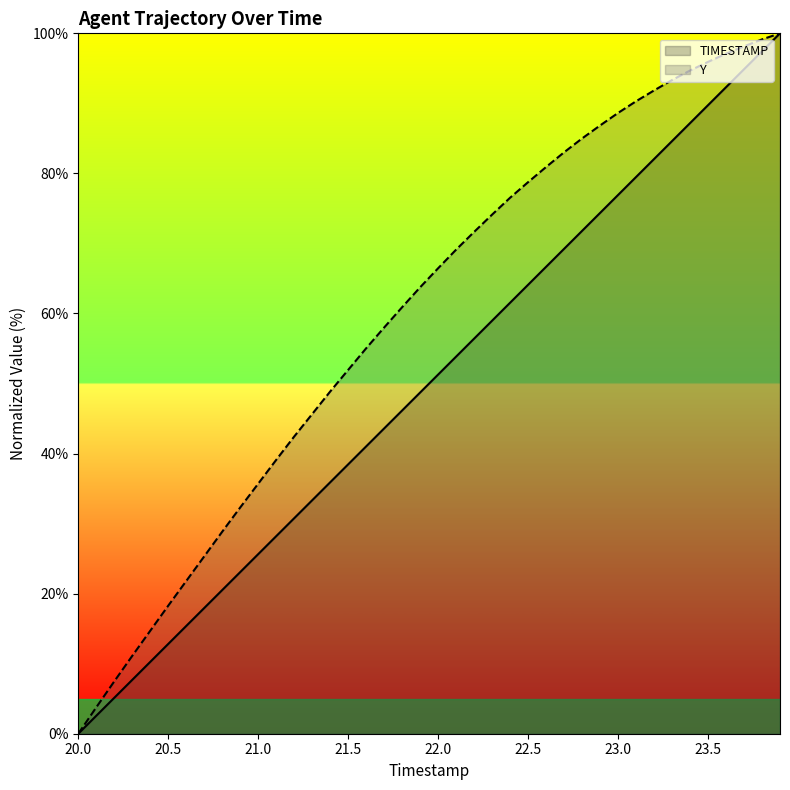

What is the label of the 40th point from the right?

20.0